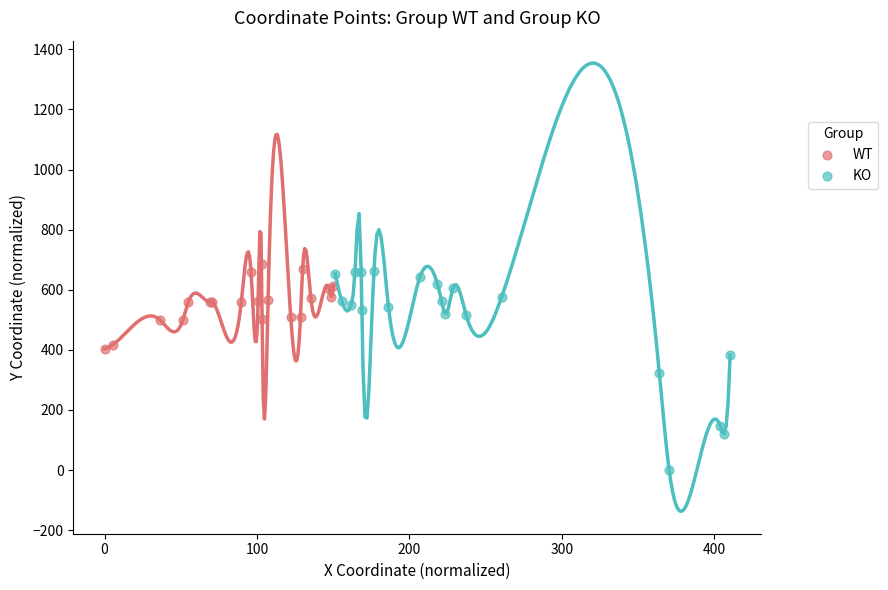

Which series contains the highest Y value?

WT